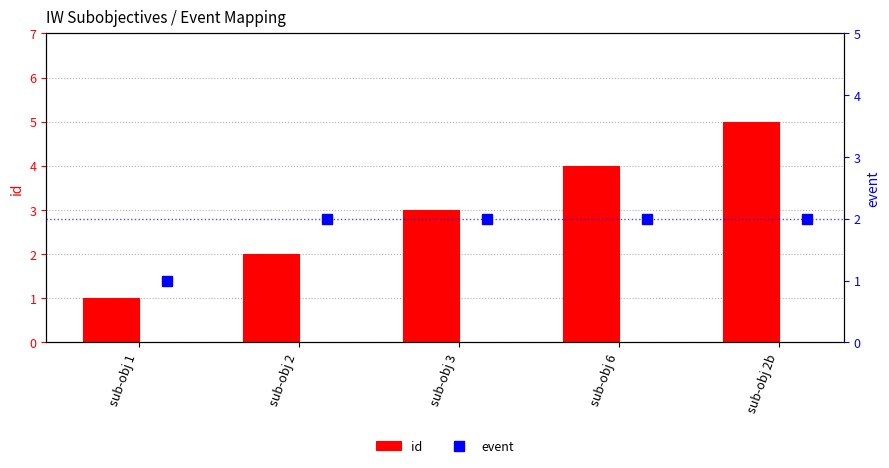

True or false: id has a value of 6 at sub-obj 6.

False